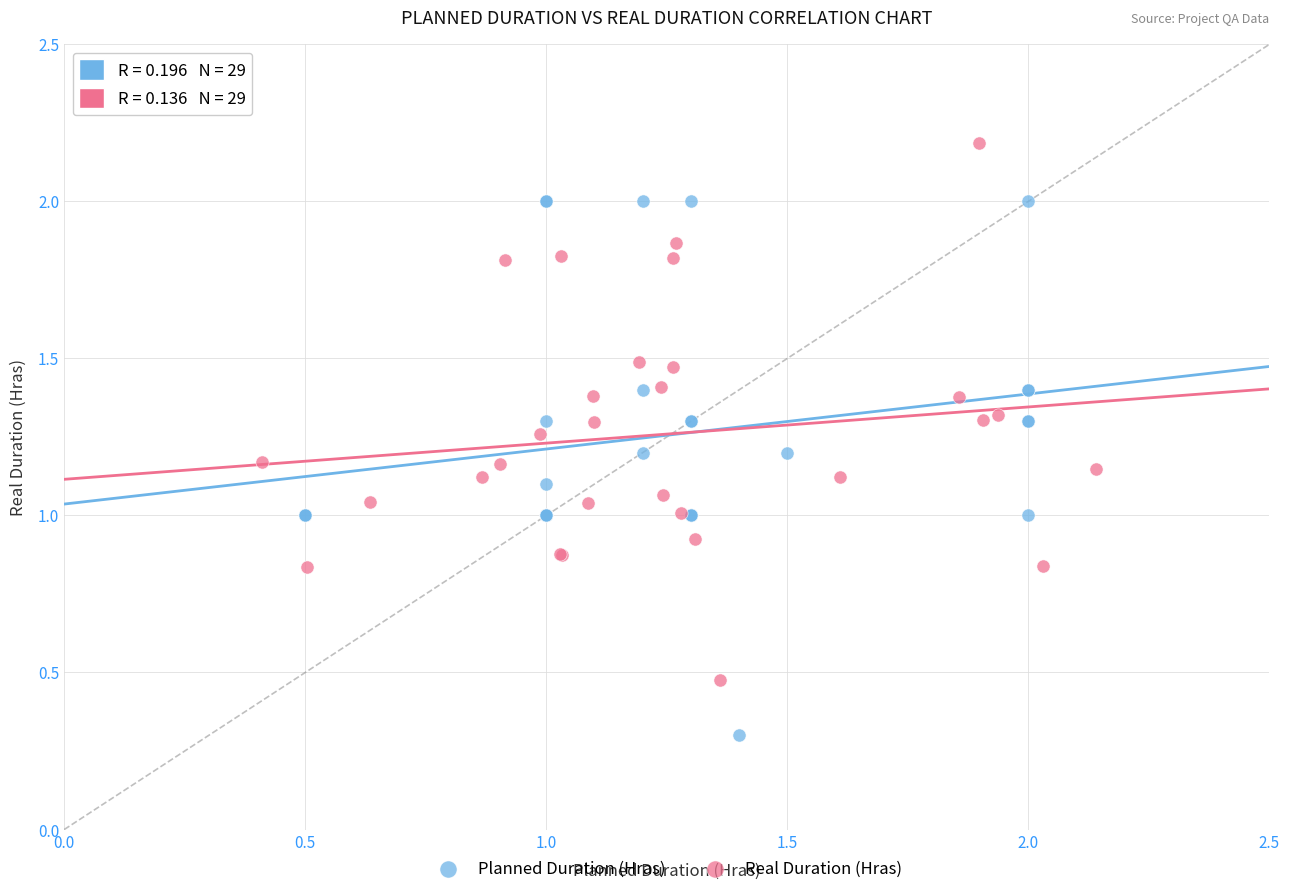

Which series reaches the minimum Y coordinate?

Planned Duration (Hras)